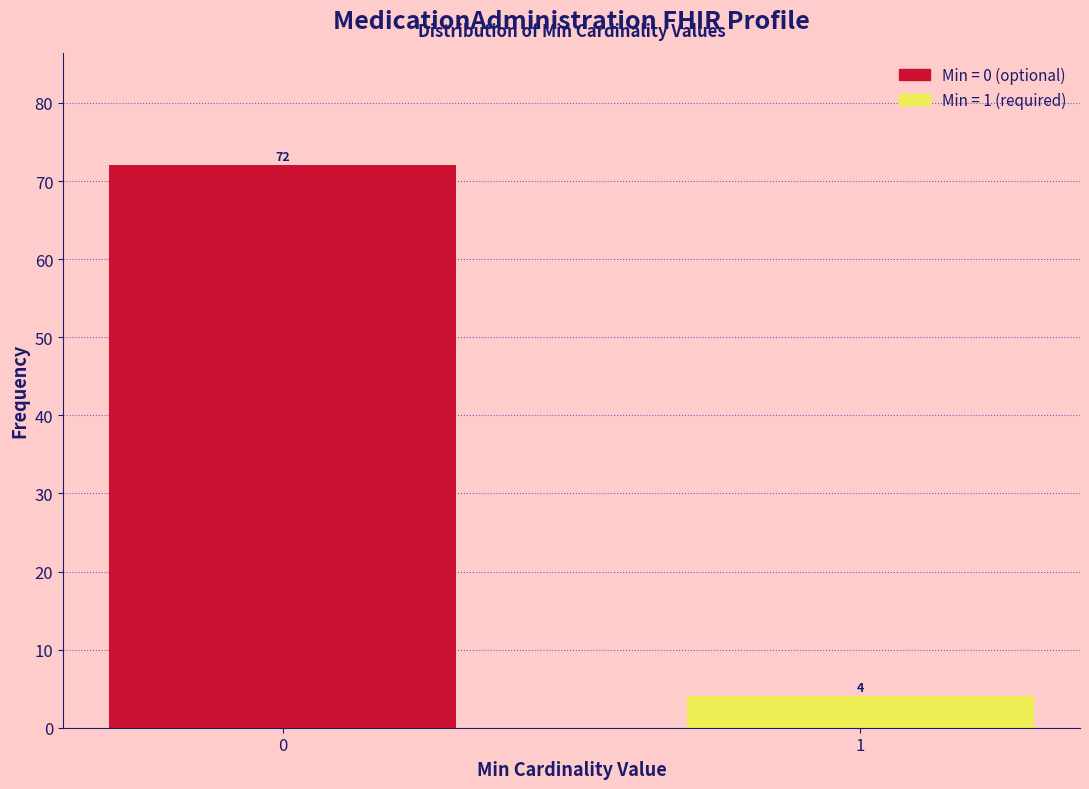

Reading left to right, list all the values displayed in this chart.

72	4